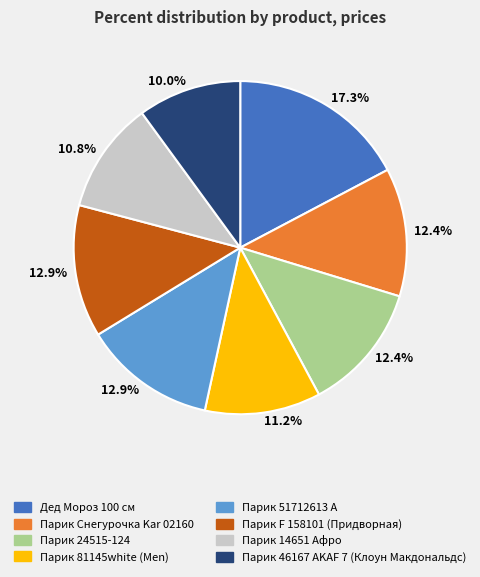

Is there any slice that represents more than half of the pie?

No